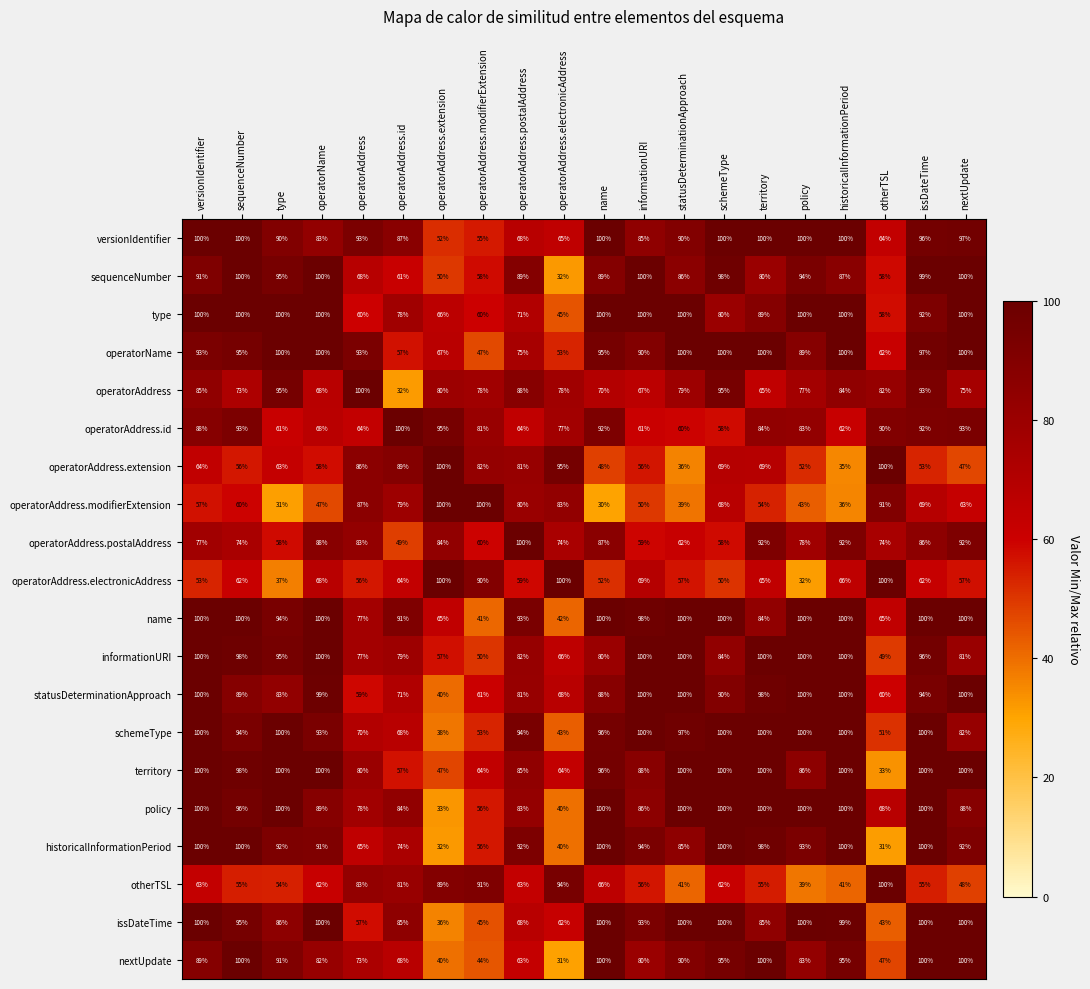

Reading left to right, extract all data points from this chart.

row_0: versionIdentifier=100.0	sequenceNumber=100.0	type=90.5	operatorName=83.4	operatorAddress=93.0	operatorAddress.id=87.2	operatorAddress.extension=51.8	operatorAddress.modifierExtension=55.3	operatorAddress.postalAddress=68.3	operatorAddress.electronicAddress=65.1	name=100.0	informationURI=85.1	statusDeterminationApproach=90.0	schemeType=100.0	territory=100.0	policy=100.0	historicalInformationPeriod=100.0	otherTSL=64.1	issDateTime=96.0	nextUpdate=96.8
row_1: versionIdentifier=91.2	sequenceNumber=100.0	type=94.7	operatorName=100.0	operatorAddress=68.5	operatorAddress.id=61.4	operatorAddress.extension=49.9	operatorAddress.modifierExtension=58.2	operatorAddress.postalAddress=89.3	operatorAddress.electronicAddress=32.3	name=89.4	informationURI=100.0	statusDeterminationApproach=86.4	schemeType=97.7	territory=80.2	policy=93.5	historicalInformationPeriod=87.2	otherTSL=58.4	issDateTime=99.4	nextUpdate=100.0
row_2: versionIdentifier=100.0	sequenceNumber=100.0	type=100.0	operatorName=100.0	operatorAddress=60.2	operatorAddress.id=77.9	operatorAddress.extension=66.5	operatorAddress.modifierExtension=59.9	operatorAddress.postalAddress=70.8	operatorAddress.electronicAddress=44.8	name=100.0	informationURI=100.0	statusDeterminationApproach=100.0	schemeType=80.4	territory=88.9	policy=100.0	historicalInformationPeriod=100.0	otherTSL=57.6	issDateTime=92.4	nextUpdate=100.0
row_3: versionIdentifier=93.0	sequenceNumber=95.0	type=100.0	operatorName=100.0	operatorAddress=93.0	operatorAddress.id=56.9	operatorAddress.extension=67.2	operatorAddress.modifierExtension=46.8	operatorAddress.postalAddress=74.6	operatorAddress.electronicAddress=53.5	name=95.2	informationURI=90.1	statusDeterminationApproach=100.0	schemeType=99.7	territory=100.0	policy=88.5	historicalInformationPeriod=100.0	otherTSL=61.7	issDateTime=96.8	nextUpdate=100.0
row_4: versionIdentifier=84.7	sequenceNumber=72.6	type=95.2	operatorName=67.9	operatorAddress=100.0	operatorAddress.id=32.0	operatorAddress.extension=79.6	operatorAddress.modifierExtension=77.8	operatorAddress.postalAddress=88.2	operatorAddress.electronicAddress=78.0	name=70.1	informationURI=66.6	statusDeterminationApproach=79.3	schemeType=94.7	territory=64.8	policy=76.9	historicalInformationPeriod=84.4	otherTSL=82.0	issDateTime=93.0	nextUpdate=75.5
row_5: versionIdentifier=88.4	sequenceNumber=92.7	type=61.4	operatorName=67.5	operatorAddress=63.8	operatorAddress.id=100.0	operatorAddress.extension=94.5	operatorAddress.modifierExtension=81.2	operatorAddress.postalAddress=64.5	operatorAddress.electronicAddress=77.0	name=92.2	informationURI=61.1	statusDeterminationApproach=59.7	schemeType=57.8	territory=84.1	policy=83.1	historicalInformationPeriod=61.9	otherTSL=90.3	issDateTime=92.2	nextUpdate=93.2
row_6: versionIdentifier=64.4	sequenceNumber=55.6	type=63.3	operatorName=57.5	operatorAddress=86.4	operatorAddress.id=89.3	operatorAddress.extension=100.0	operatorAddress.modifierExtension=82.5	operatorAddress.postalAddress=81.4	operatorAddress.electronicAddress=95.4	name=48.4	informationURI=56.1	statusDeterminationApproach=36.0	schemeType=69.3	territory=69.0	policy=52.2	historicalInformationPeriod=35.4	otherTSL=100.0	issDateTime=53.2	nextUpdate=46.9
row_7: versionIdentifier=57.0	sequenceNumber=59.7	type=31.1	operatorName=46.8	operatorAddress=86.7	operatorAddress.id=79.3	operatorAddress.extension=100.0	operatorAddress.modifierExtension=100.0	operatorAddress.postalAddress=80.5	operatorAddress.electronicAddress=83.3	name=30.4	informationURI=49.9	statusDeterminationApproach=39.0	schemeType=67.7	territory=53.6	policy=42.7	historicalInformationPeriod=35.8	otherTSL=90.5	issDateTime=69.0	nextUpdate=62.7
row_8: versionIdentifier=77.4	sequenceNumber=74.0	type=58.1	operatorName=87.5	operatorAddress=82.9	operatorAddress.id=48.8	operatorAddress.extension=83.6	operatorAddress.modifierExtension=59.6	operatorAddress.postalAddress=100.0	operatorAddress.electronicAddress=74.1	name=86.7	informationURI=59.4	statusDeterminationApproach=62.1	schemeType=58.0	territory=92.1	policy=77.8	historicalInformationPeriod=91.6	otherTSL=74.4	issDateTime=85.7	nextUpdate=92.0
row_9: versionIdentifier=53.3	sequenceNumber=61.7	type=36.9	operatorName=68.3	operatorAddress=55.7	operatorAddress.id=64.0	operatorAddress.extension=100.0	operatorAddress.modifierExtension=90.2	operatorAddress.postalAddress=58.8	operatorAddress.electronicAddress=100.0	name=51.5	informationURI=69.2	statusDeterminationApproach=56.6	schemeType=50.5	territory=64.8	policy=31.6	historicalInformationPeriod=65.5	otherTSL=100.0	issDateTime=62.2	nextUpdate=57.2
row_10: versionIdentifier=100.0	sequenceNumber=100.0	type=93.9	operatorName=100.0	operatorAddress=76.7	operatorAddress.id=91.3	operatorAddress.extension=64.7	operatorAddress.modifierExtension=41.3	operatorAddress.postalAddress=93.4	operatorAddress.electronicAddress=41.7	name=100.0	informationURI=97.9	statusDeterminationApproach=100.0	schemeType=100.0	territory=83.8	policy=100.0	historicalInformationPeriod=100.0	otherTSL=64.6	issDateTime=100.0	nextUpdate=100.0
row_11: versionIdentifier=100.0	sequenceNumber=98.2	type=95.1	operatorName=100.0	operatorAddress=76.9	operatorAddress.id=79.1	operatorAddress.extension=57.1	operatorAddress.modifierExtension=50.1	operatorAddress.postalAddress=81.7	operatorAddress.electronicAddress=65.5	name=80.3	informationURI=100.0	statusDeterminationApproach=100.0	schemeType=83.8	territory=100.0	policy=100.0	historicalInformationPeriod=100.0	otherTSL=49.4	issDateTime=96.5	nextUpdate=80.6
row_12: versionIdentifier=100.0	sequenceNumber=88.8	type=83.5	operatorName=98.8	operatorAddress=58.9	operatorAddress.id=71.3	operatorAddress.extension=40.3	operatorAddress.modifierExtension=60.6	operatorAddress.postalAddress=81.4	operatorAddress.electronicAddress=68.2	name=88.2	informationURI=100.0	statusDeterminationApproach=100.0	schemeType=90.2	territory=97.8	policy=100.0	historicalInformationPeriod=100.0	otherTSL=60.1	issDateTime=94.1	nextUpdate=100.0
row_13: versionIdentifier=100.0	sequenceNumber=93.7	type=100.0	operatorName=93.5	operatorAddress=70.4	operatorAddress.id=67.6	operatorAddress.extension=38.5	operatorAddress.modifierExtension=53.4	operatorAddress.postalAddress=93.8	operatorAddress.electronicAddress=42.7	name=95.5	informationURI=100.0	statusDeterminationApproach=97.4	schemeType=100.0	territory=100.0	policy=100.0	historicalInformationPeriod=100.0	otherTSL=50.8	issDateTime=100.0	nextUpdate=82.0
row_14: versionIdentifier=100.0	sequenceNumber=97.8	type=100.0	operatorName=100.0	operatorAddress=80.5	operatorAddress.id=56.7	operatorAddress.extension=47.4	operatorAddress.modifierExtension=64.3	operatorAddress.postalAddress=84.6	operatorAddress.electronicAddress=64.0	name=95.7	informationURI=87.7	statusDeterminationApproach=100.0	schemeType=100.0	territory=100.0	policy=85.7	historicalInformationPeriod=100.0	otherTSL=33.2	issDateTime=100.0	nextUpdate=100.0
row_15: versionIdentifier=100.0	sequenceNumber=96.0	type=100.0	operatorName=88.6	operatorAddress=77.7	operatorAddress.id=83.6	operatorAddress.extension=32.6	operatorAddress.modifierExtension=55.6	operatorAddress.postalAddress=82.7	operatorAddress.electronicAddress=39.6	name=100.0	informationURI=86.0	statusDeterminationApproach=100.0	schemeType=100.0	territory=100.0	policy=100.0	historicalInformationPeriod=100.0	otherTSL=67.6	issDateTime=100.0	nextUpdate=88.5
row_16: versionIdentifier=100.0	sequenceNumber=100.0	type=92.3	operatorName=91.2	operatorAddress=65.0	operatorAddress.id=73.7	operatorAddress.extension=32.2	operatorAddress.modifierExtension=55.7	operatorAddress.postalAddress=92.4	operatorAddress.electronicAddress=39.8	name=100.0	informationURI=93.6	statusDeterminationApproach=85.2	schemeType=100.0	territory=97.8	policy=93.1	historicalInformationPeriod=100.0	otherTSL=31.4	issDateTime=100.0	nextUpdate=91.7
row_17: versionIdentifier=63.4	sequenceNumber=54.7	type=54.2	operatorName=61.7	operatorAddress=83.0	operatorAddress.id=81.2	operatorAddress.extension=89.5	operatorAddress.modifierExtension=91.2	operatorAddress.postalAddress=63.5	operatorAddress.electronicAddress=94.3	name=66.1	informationURI=56.1	statusDeterminationApproach=41.4	schemeType=61.8	territory=55.0	policy=38.6	historicalInformationPeriod=41.4	otherTSL=100.0	issDateTime=54.5	nextUpdate=48.1
row_18: versionIdentifier=100.0	sequenceNumber=95.3	type=85.6	operatorName=100.0	operatorAddress=57.4	operatorAddress.id=85.4	operatorAddress.extension=36.0	operatorAddress.modifierExtension=45.2	operatorAddress.postalAddress=68.3	operatorAddress.electronicAddress=62.2	name=100.0	informationURI=93.1	statusDeterminationApproach=100.0	schemeType=100.0	territory=84.8	policy=100.0	historicalInformationPeriod=98.9	otherTSL=42.9	issDateTime=100.0	nextUpdate=100.0
row_19: versionIdentifier=88.7	sequenceNumber=100.0	type=90.7	operatorName=81.6	operatorAddress=73.2	operatorAddress.id=67.9	operatorAddress.extension=39.6	operatorAddress.modifierExtension=44.5	operatorAddress.postalAddress=62.9	operatorAddress.electronicAddress=30.6	name=100.0	informationURI=80.2	statusDeterminationApproach=90.1	schemeType=95.2	territory=100.0	policy=82.9	historicalInformationPeriod=95.3	otherTSL=47.4	issDateTime=100.0	nextUpdate=100.0